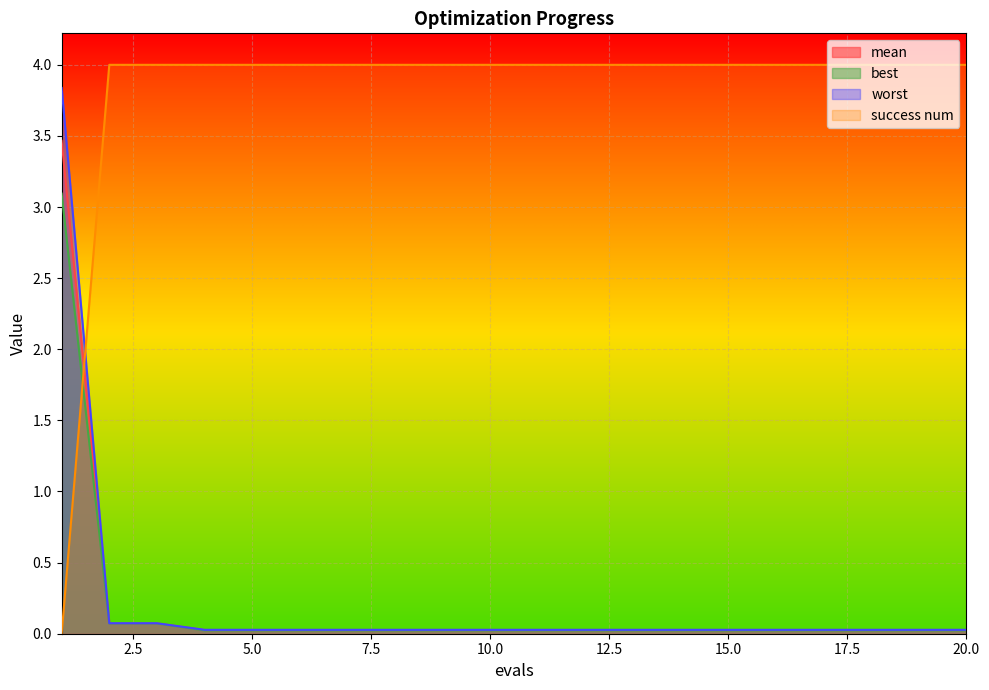

How many values in success num are above zero?

19